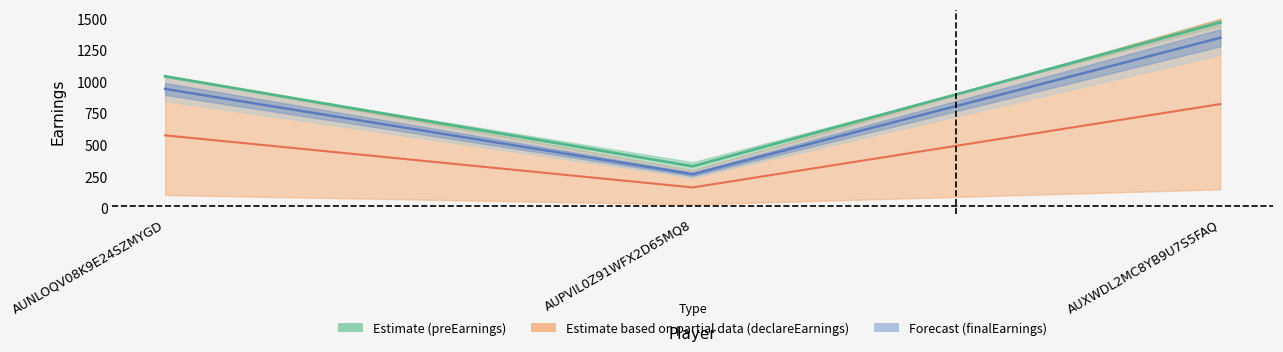

What is the smallest value displayed?

165.0